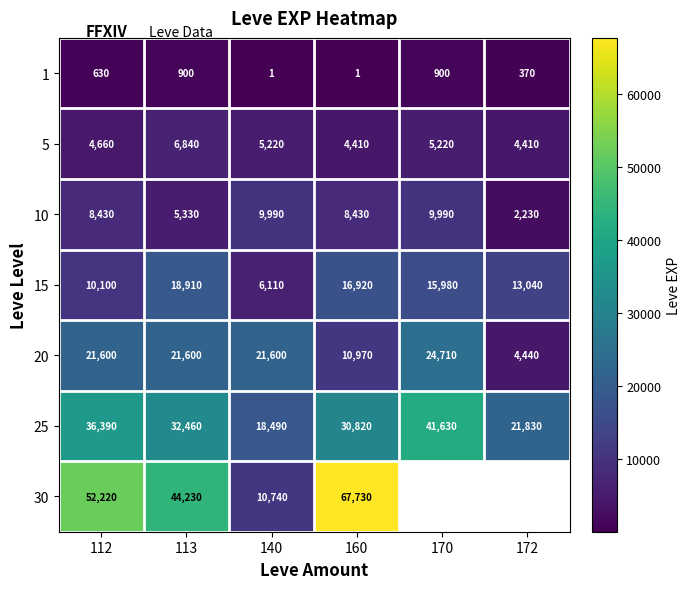

What is the difference between the maximum and second lowest values in the 20 series?

13740